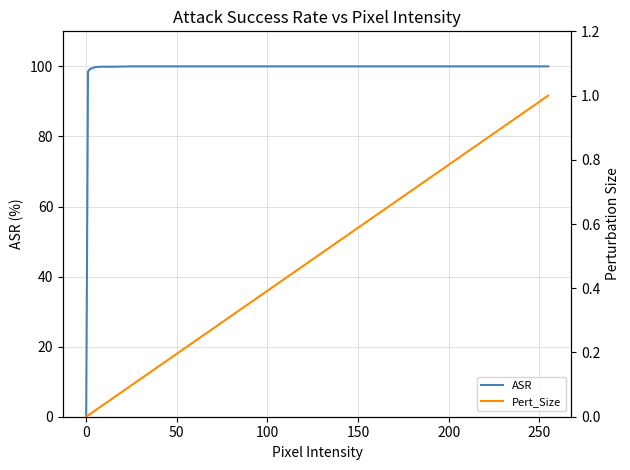

How many values in the ASR series are below 99?

2